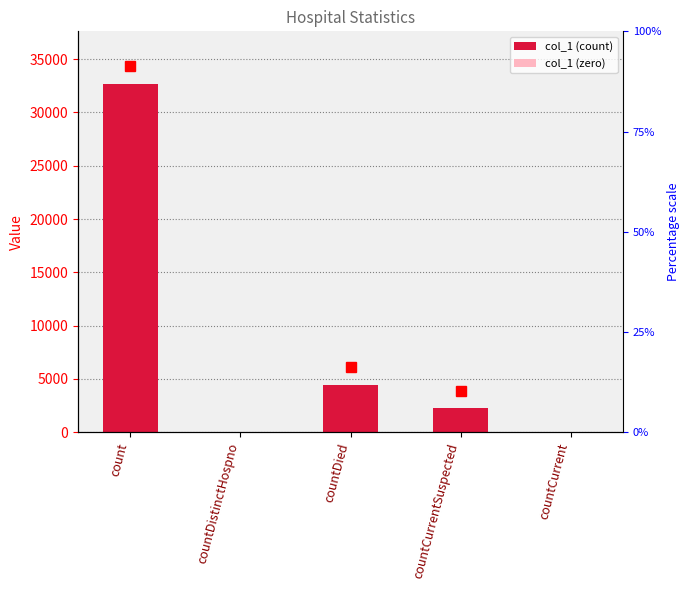

Which has a higher value, countCurrent or count?

count